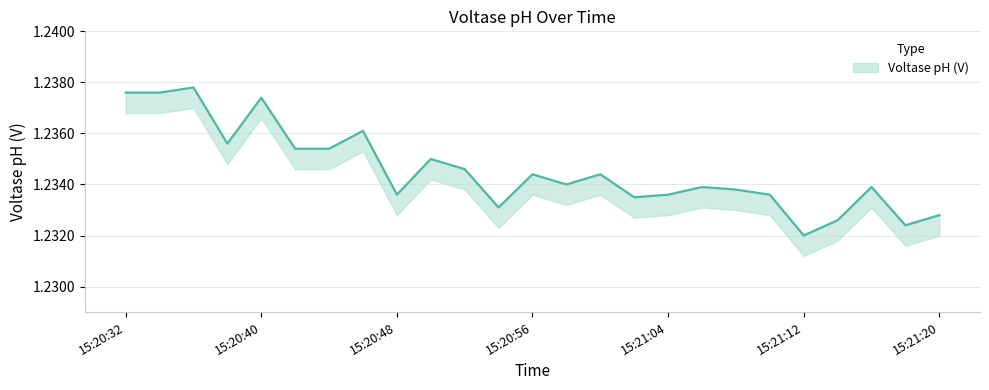

Reading left to right, list all the values displayed in this chart.

1.2	1.2	1.2	1.2	1.2	1.2	1.2	1.2	1.2	1.2	1.2	1.2	1.2	1.2	1.2	1.2	1.2	1.2	1.2	1.2	1.2	1.2	1.2	1.2	1.2